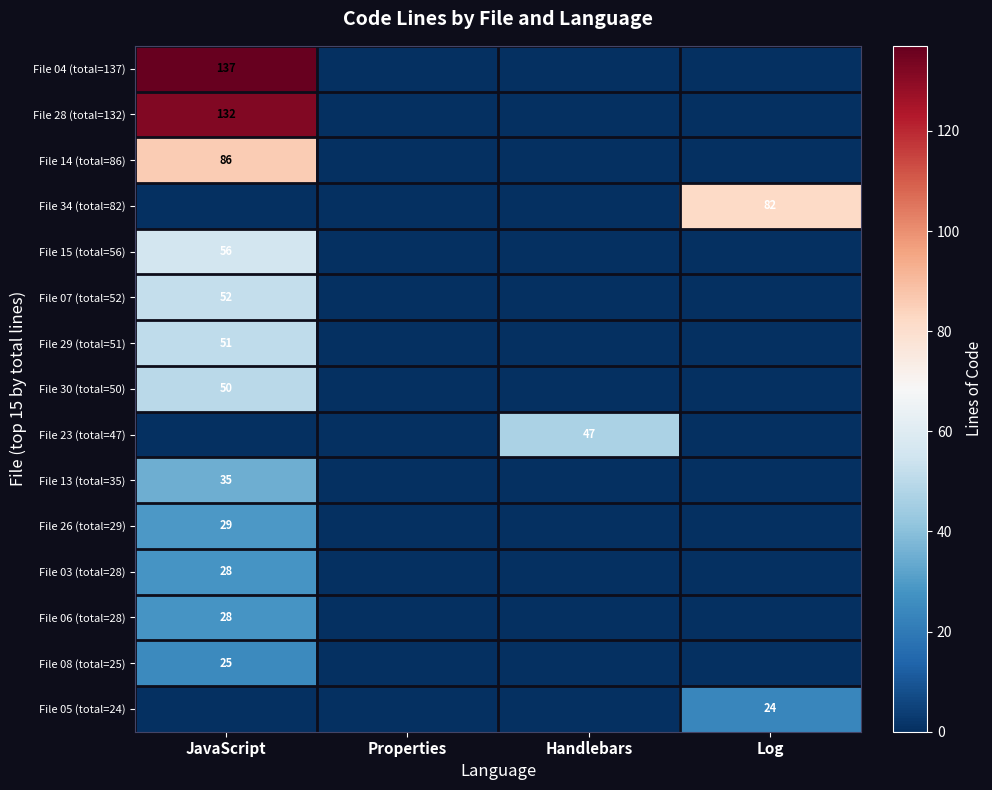

What is the greatest value displayed?

137